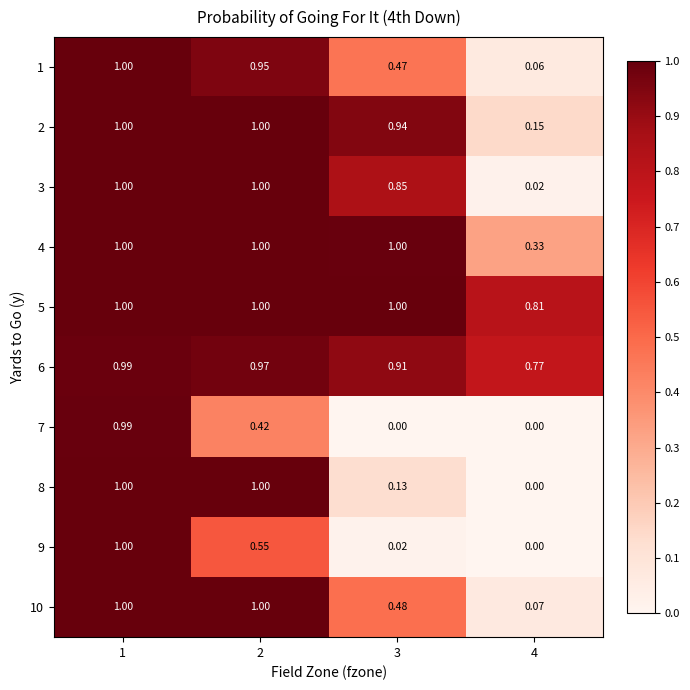

Is the value of 5 at 4 greater than the value of 1 at 4?

Yes